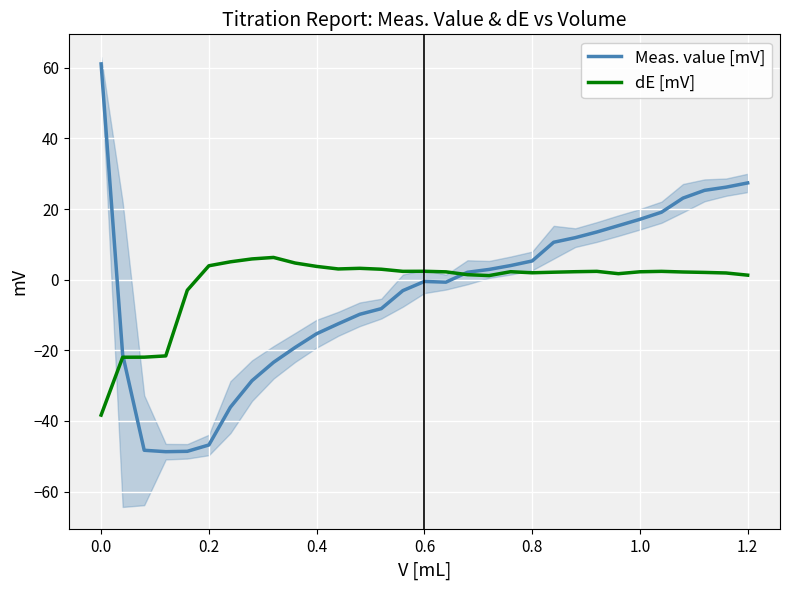

Is the value of dE [mV] at 0.6 greater than the value of Meas. value [mV] at 0.0?

No